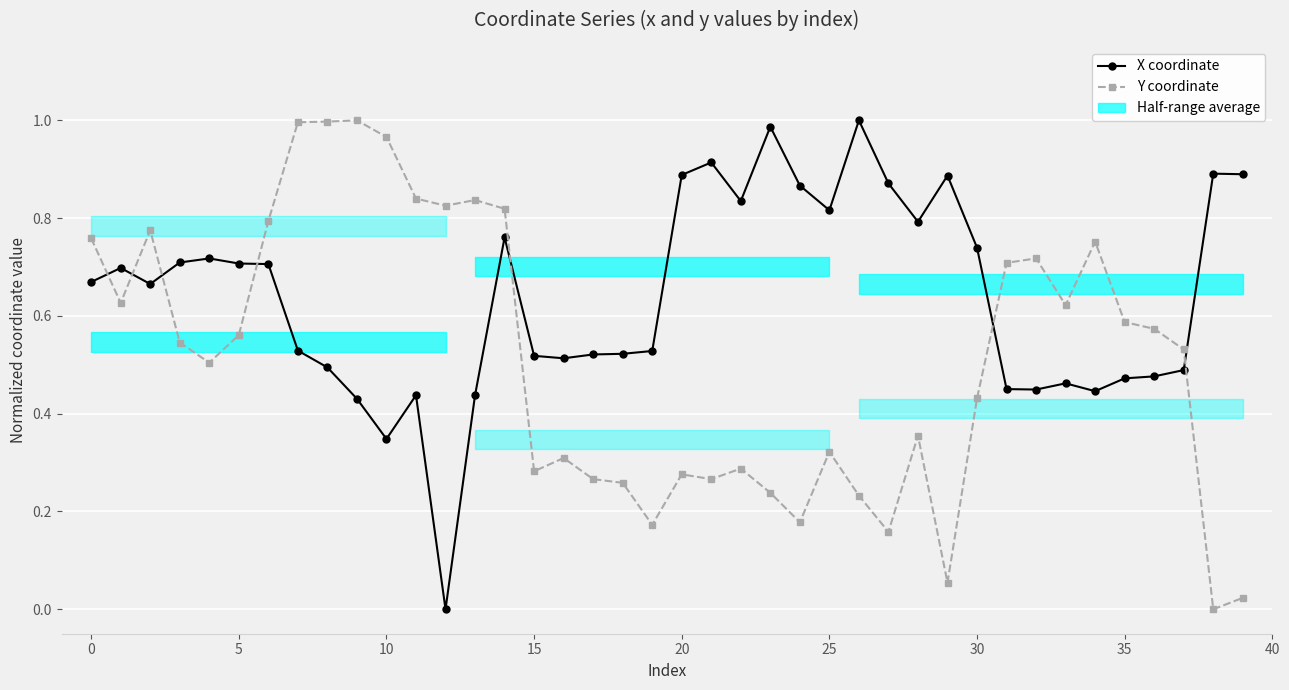

Is the value of X coordinate at 14 greater than the value of Y coordinate at 29?

Yes